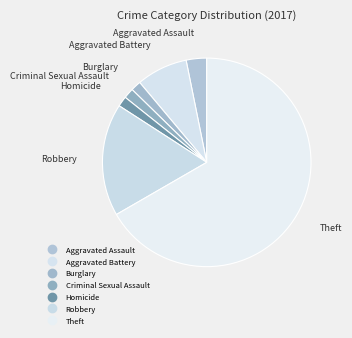

What percentage is the Homicide slice, to the nearest percent?

2%